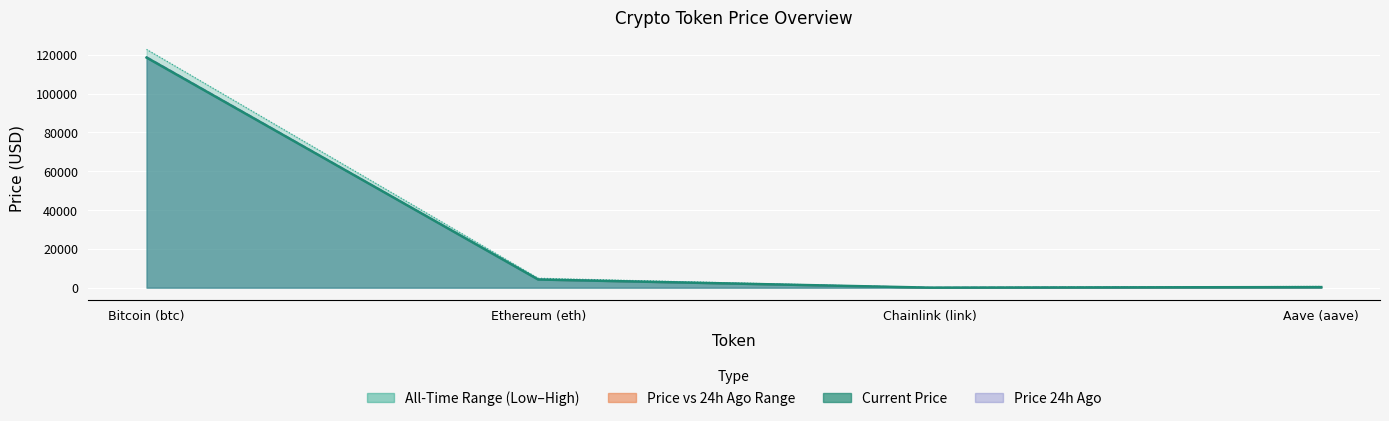

The allTimeHigh series shows 661.7 at Aave (aave). True or false?

True